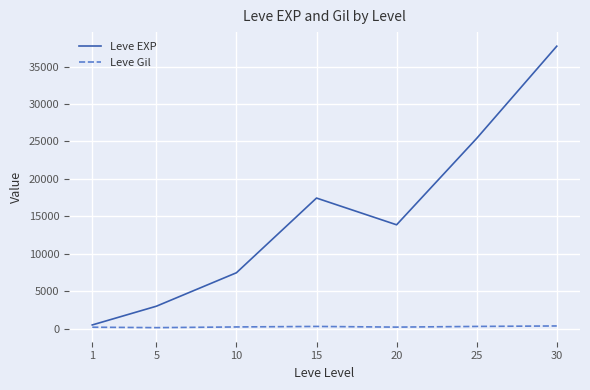

The value of Leve EXP at 25 is 25410.0. True or false?

True